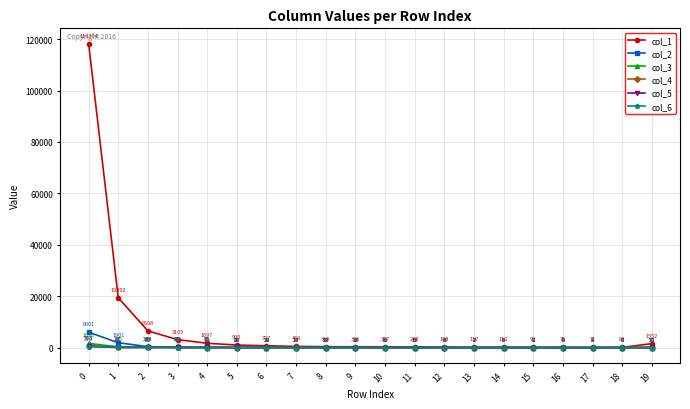

Reading left to right, transcribe all the data shown in this chart.

col_1: 118304	19392	6508	3105	1697	990	707	469	369	336	307	248	188	117	112	93	76	71	84	1552
col_2: 6001	1901	374	103	95	48	32	33	27	16	6	6	9	2	6	5	3	2	4	22
col_3: 1626	295	214	86	41	26	39	13	17	21	2	3	13	7	5	4	2	3	0	20
col_4: 718	92	60	91	30	19	17	14	16	20	5	11	4	2	2	4	5	6	5	15
col_5: 563	87	86	76	76	60	39	27	28	17	16	19	3	2	3	2	4	2	6	50
col_6: 370	45	52	23	15	21	11	9	6	2	6	1	2	3	9	2	4	1	1	16